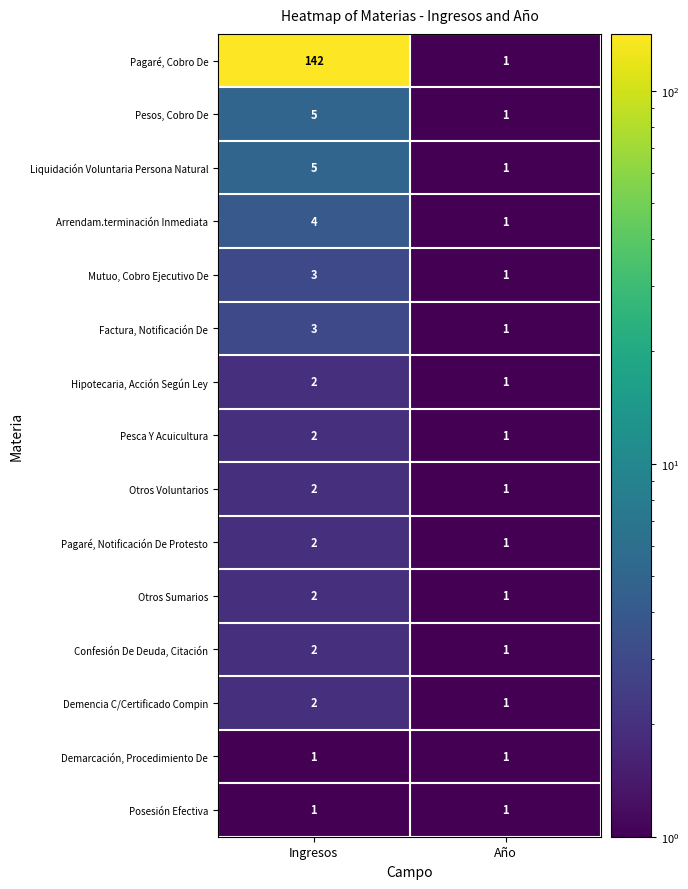

True or false: Otros Sumarios has a value of 1 at Año.

True